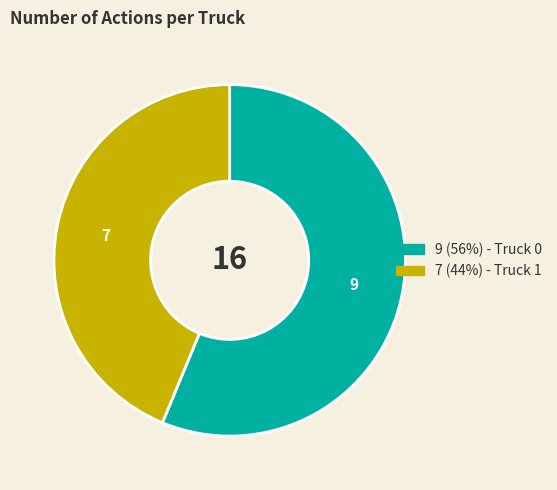

Does any single category account for the majority?

Yes